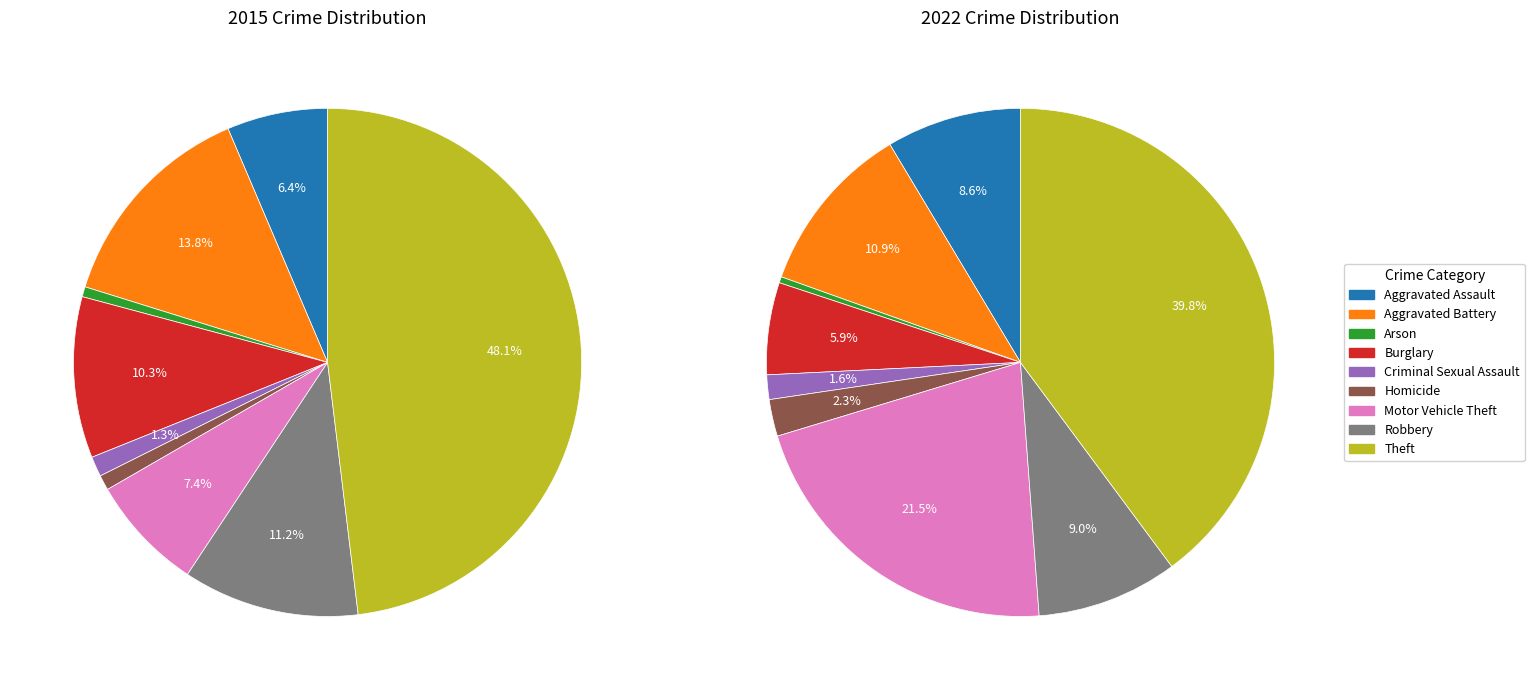

To the nearest percent, what is the difference between the values_2015 and 4 slice percentages?

5%